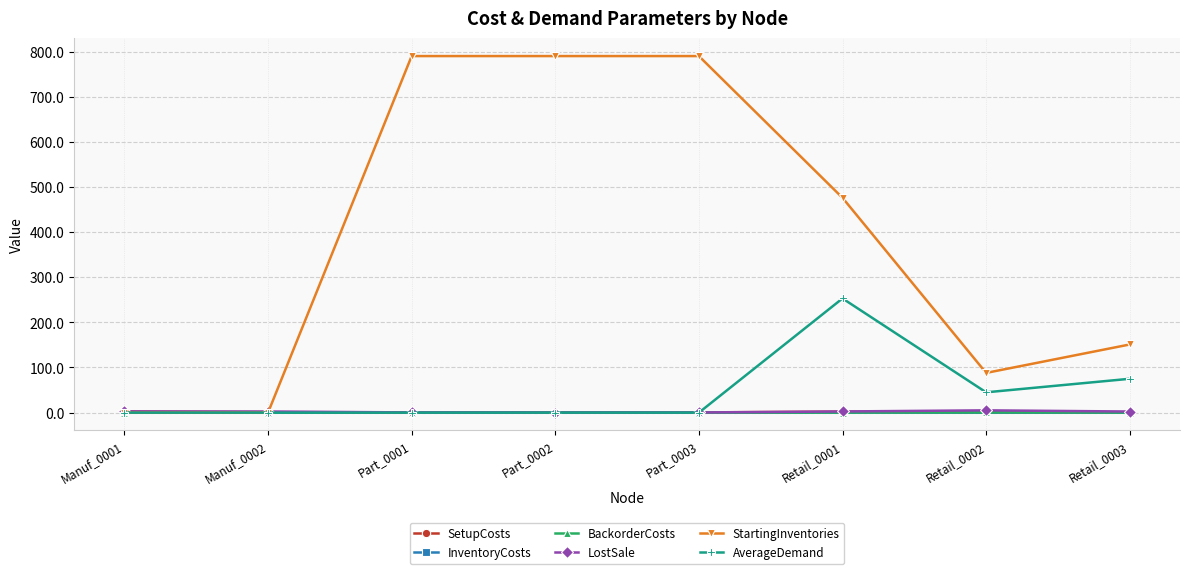

Which series has the widest spread of values?

StartingInventories